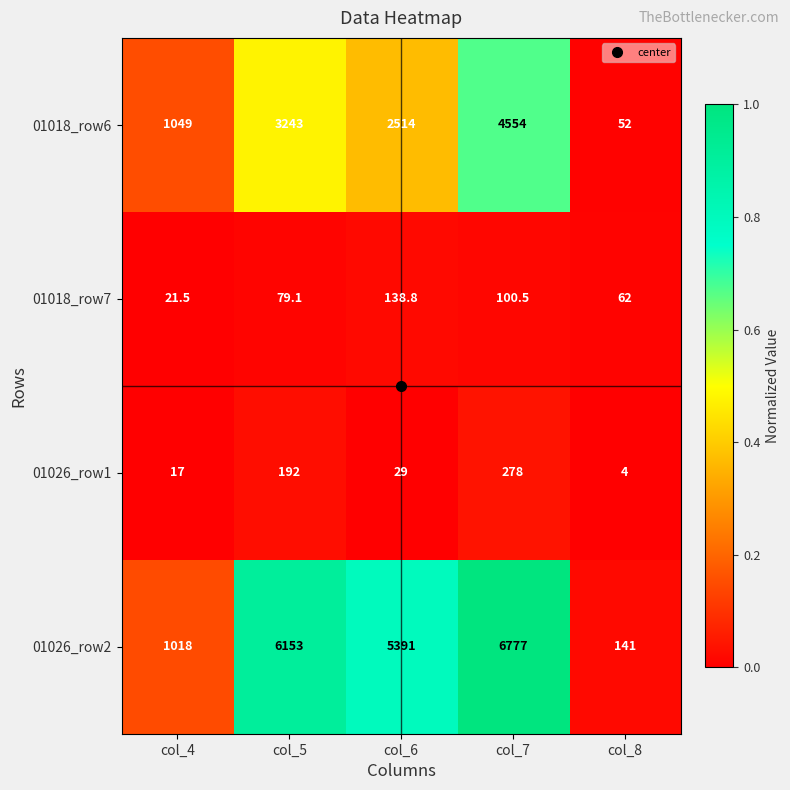

The value of 01026_row1 at col_5 is 192.0. True or false?

True